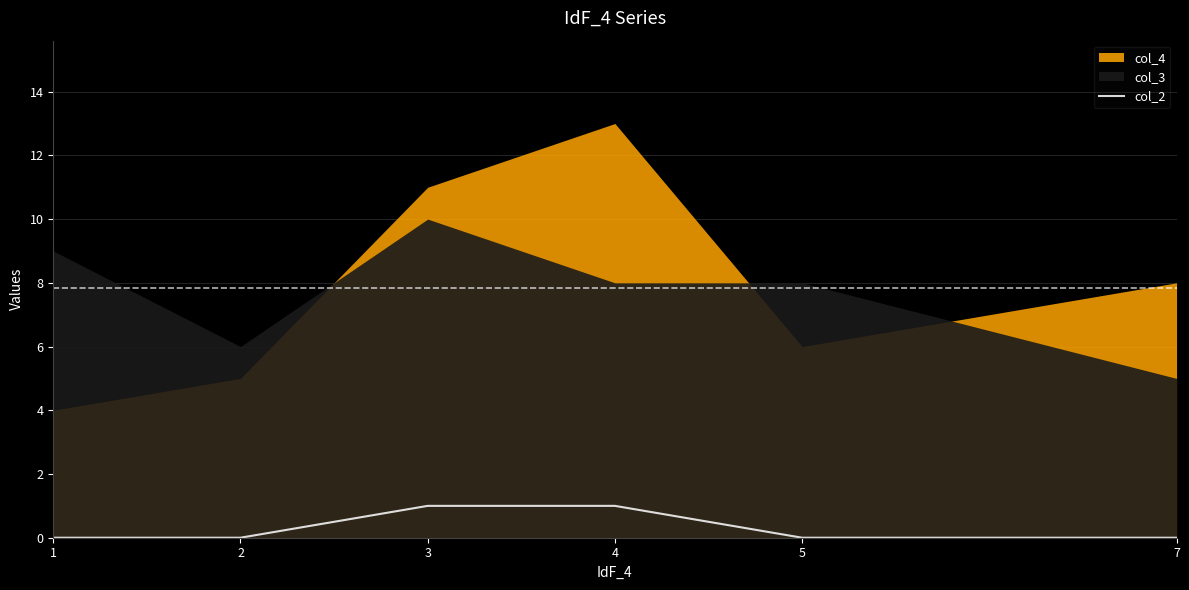

True or false: the data shows 0 at 7.

True